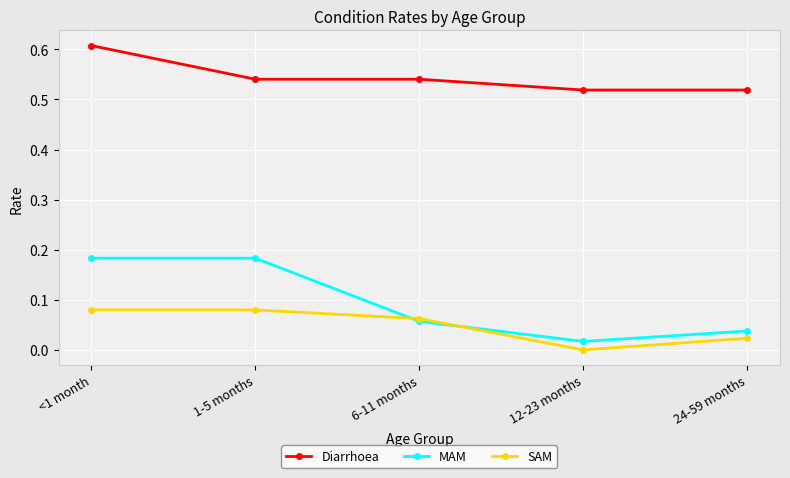

What are all the series names shown in the legend?

Diarrhoea, MAM, SAM